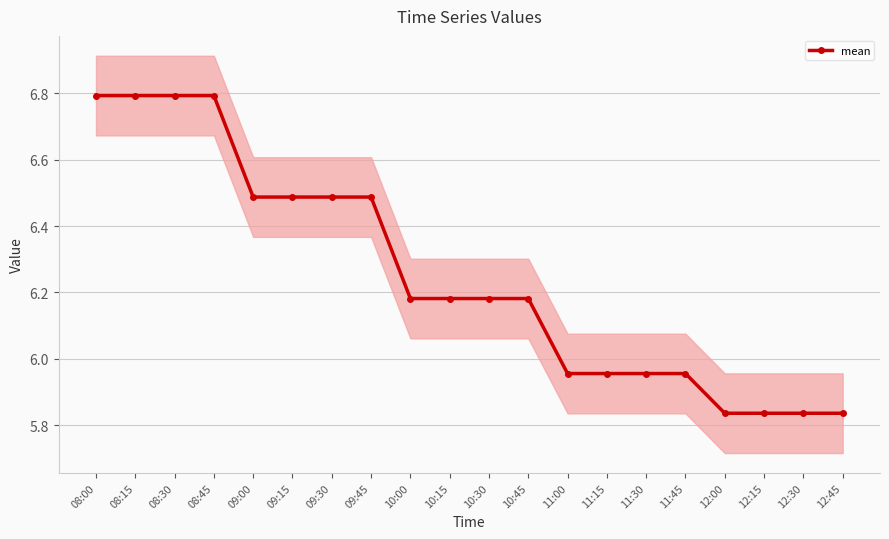

Where is the data nearest to the value 6?

11:15